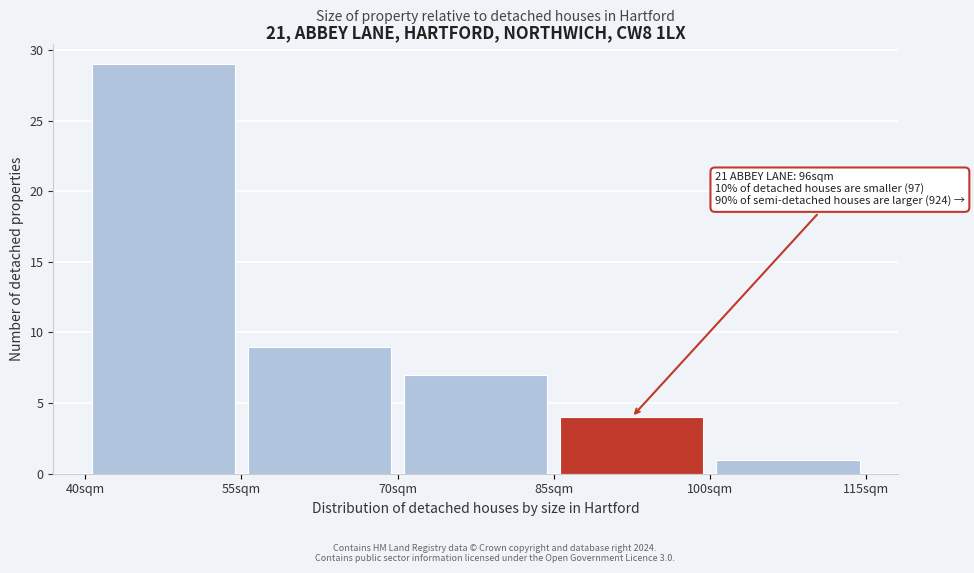

Over which range of the x-axis is the bar tallest?

40 to 55